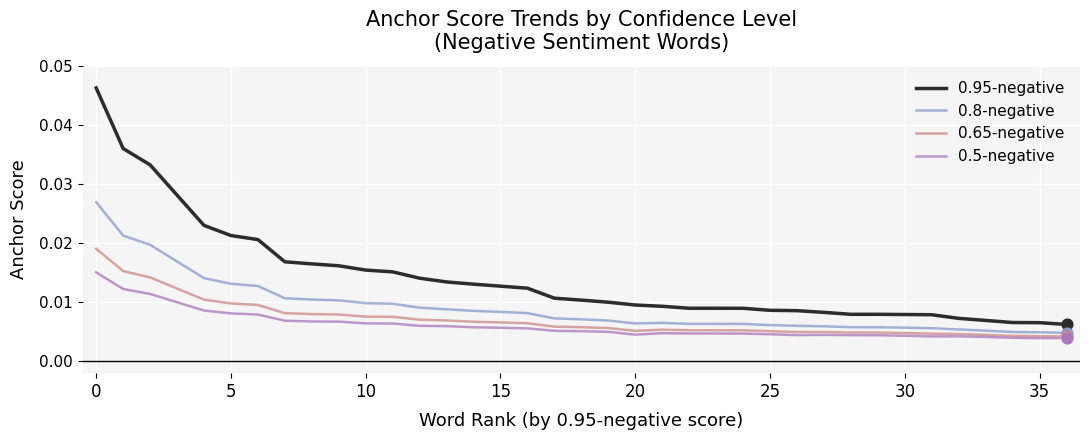

Which series has the widest spread of values?

0.95-negative